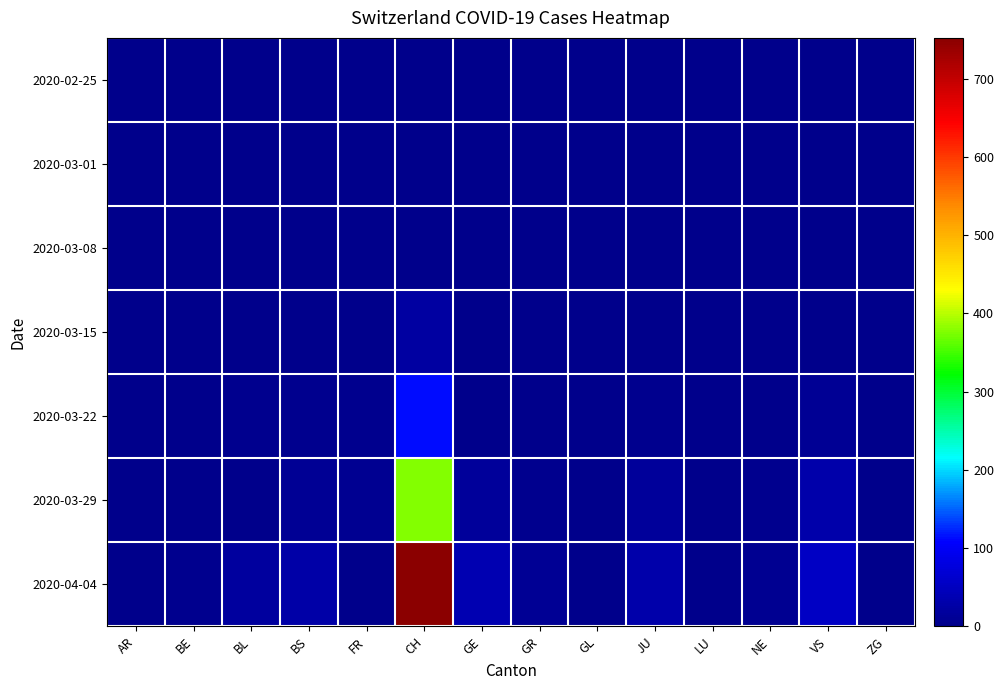

What is the spread (max minus min) of values at NE?

7